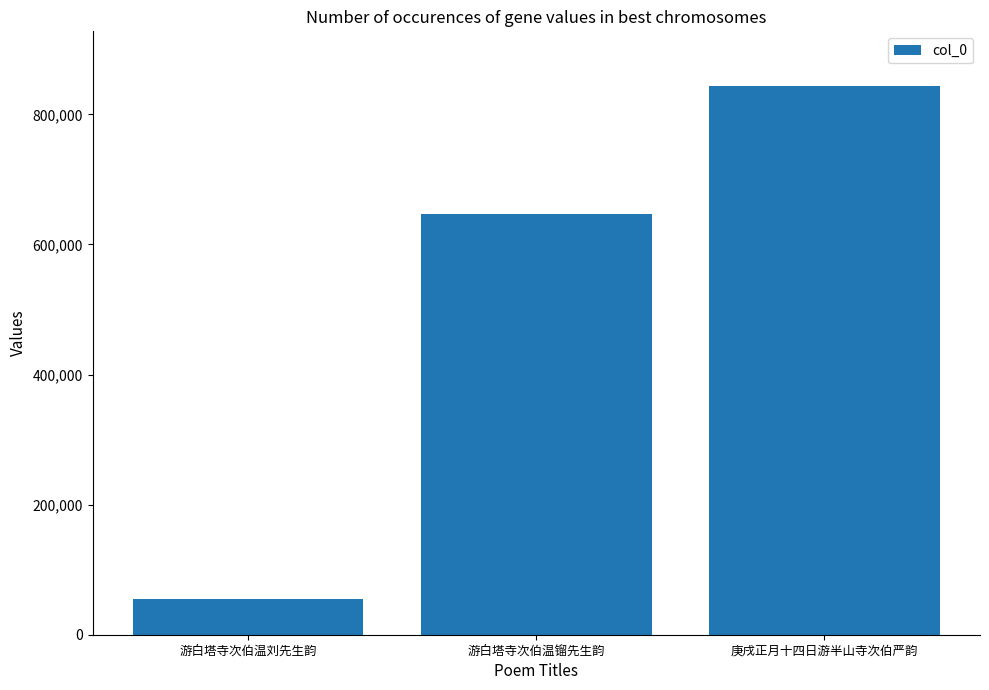

Rank the categories by value from lowest to highest.

游白塔寺次伯温刘先生韵, 游白塔寺次伯温镏先生韵, 庚戌正月十四日游半山寺次伯严韵